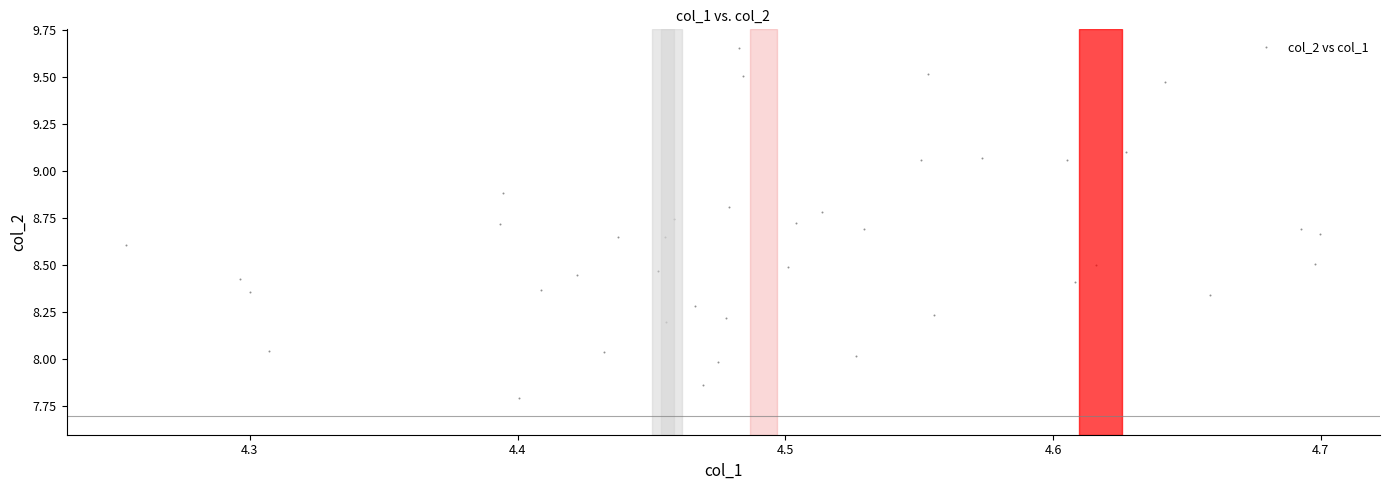

What is the range of Y values (max minus min)?

1.9